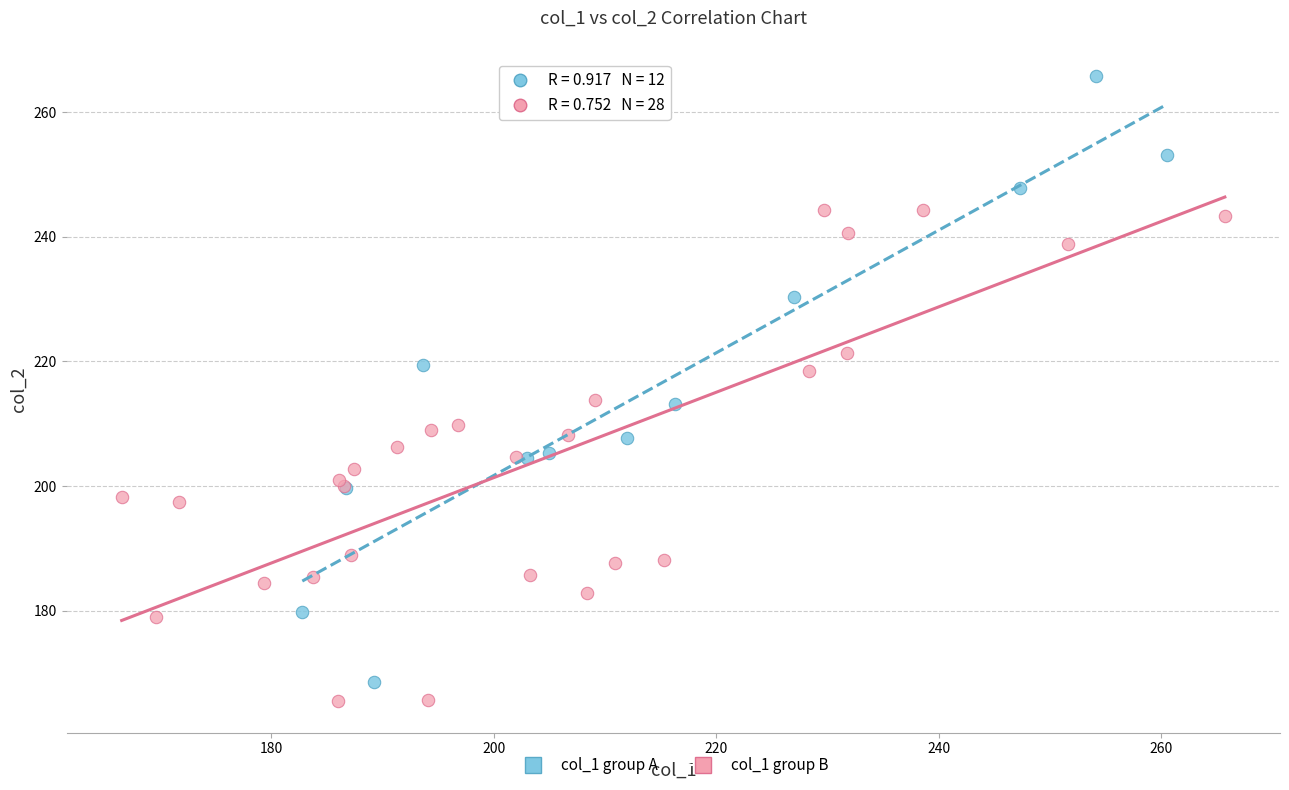

Which series has the largest Y range (max minus min)?

col_1 group A